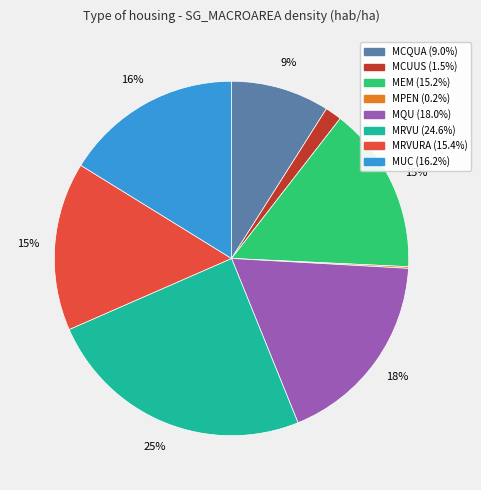

Is there a majority slice in this chart?

No